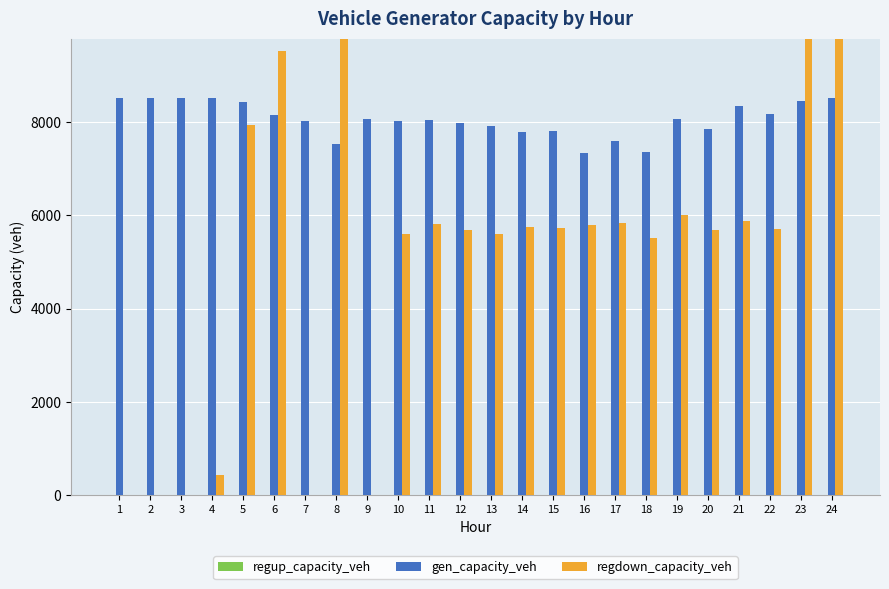

What are all the series names shown in the legend?

regup_capacity_veh, gen_capacity_veh, regdown_capacity_veh